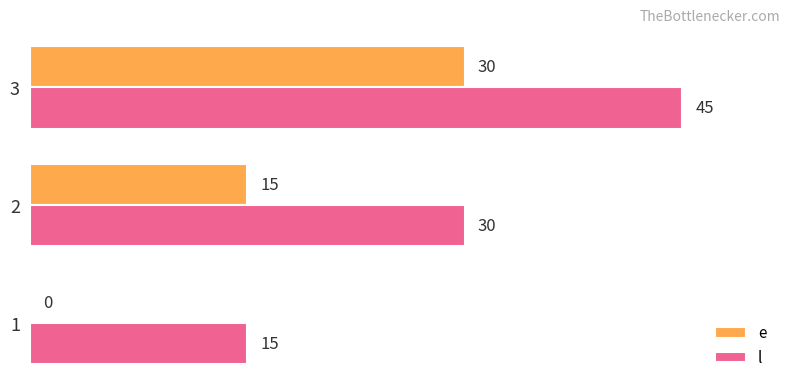

What is the maximum value shown in the chart?

45